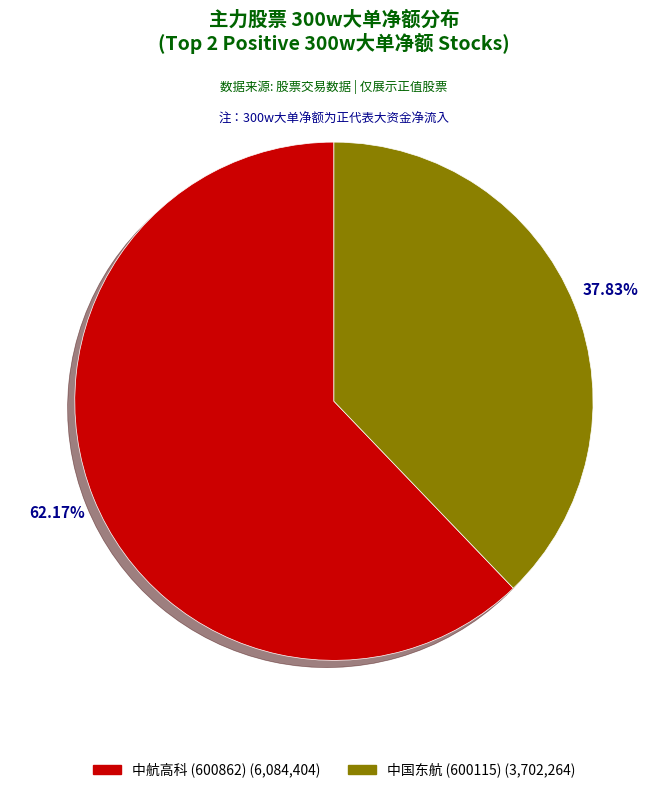

Is there a majority slice in this chart?

Yes